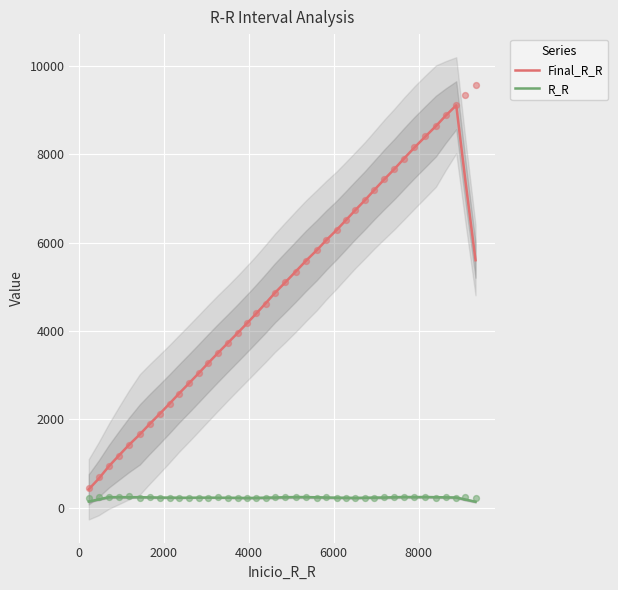

True or false: R_R and Final_R_R intersect in this chart.

False